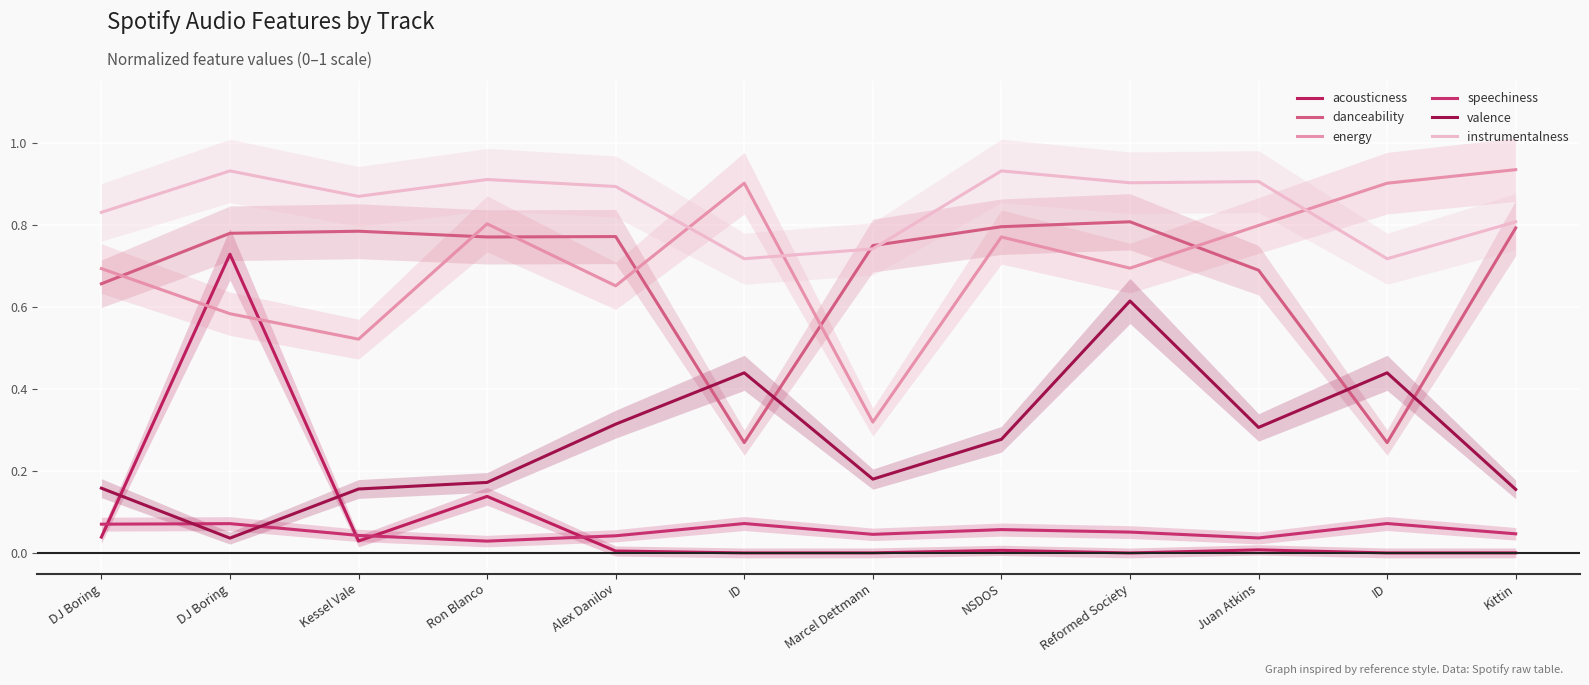

What is the sum of all energy values?

8.6